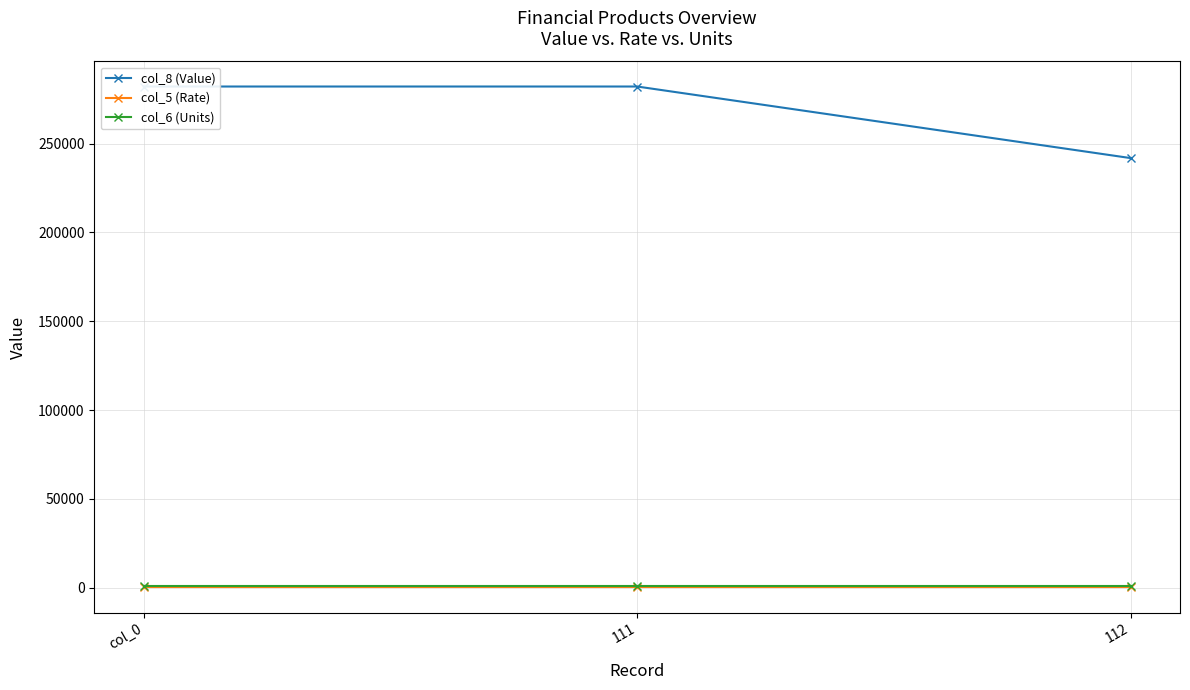

Which has a higher value, 112 or col_0?

col_0